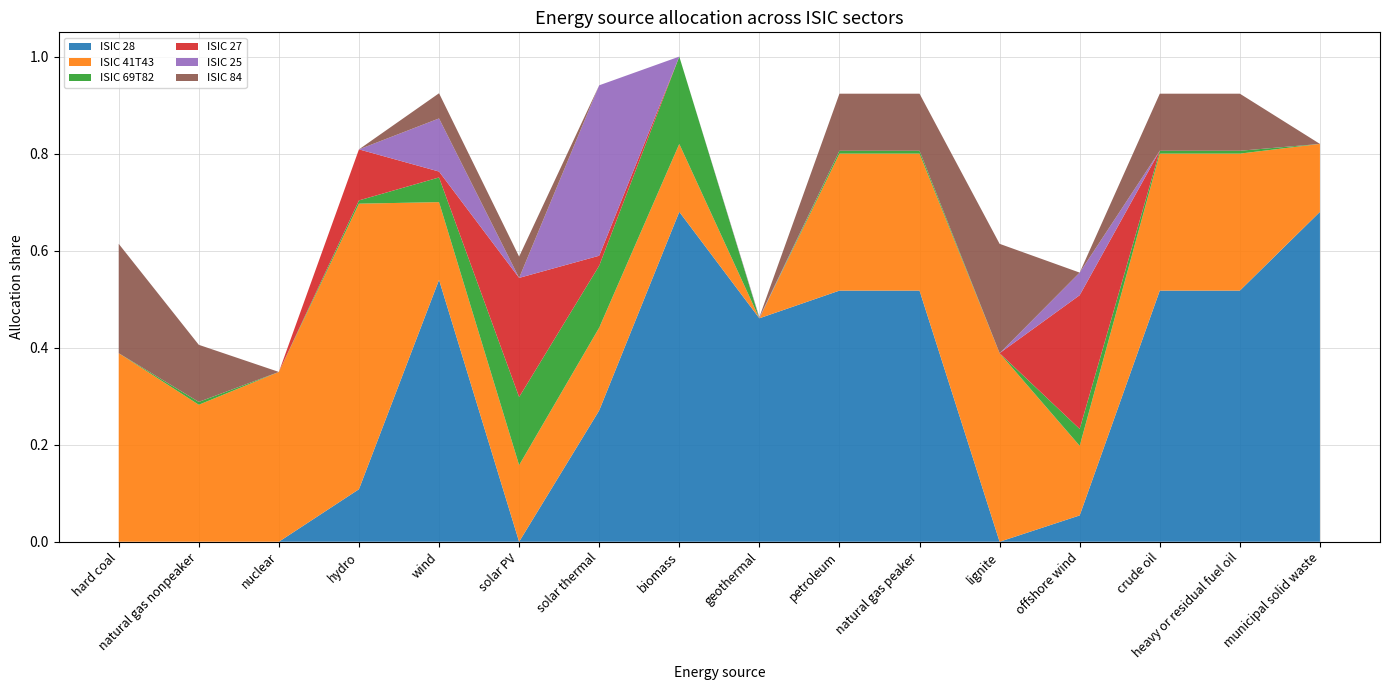

Reading left to right, extract all data points from this chart.

ISIC 28: 0.0	0.0	0.0	0.1	0.5	0.0	0.3	0.7	0.5	0.5	0.5	0.0	0.1	0.5	0.5	0.7
ISIC 41T43: 0.4	0.3	0.3	0.6	0.2	0.2	0.2	0.1	0.0	0.3	0.3	0.4	0.1	0.3	0.3	0.1
ISIC 69T82: 0.0	0.0	0.0	0.0	0.1	0.1	0.1	0.2	0.0	0.0	0.0	0.0	0.0	0.0	0.0	0.0
ISIC 27: 0.0	0.0	0.0	0.1	0.0	0.2	0.0	0.0	0.0	0.0	0.0	0.0	0.3	0.0	0.0	0.0
ISIC 25: 0.0	0.0	0.0	0.0	0.1	0.0	0.4	0.0	0.0	0.0	0.0	0.0	0.0	0.0	0.0	0.0
ISIC 84: 0.2	0.1	0.0	0.0	0.1	0.0	0.0	0.0	0.0	0.1	0.1	0.2	0.0	0.1	0.1	0.0